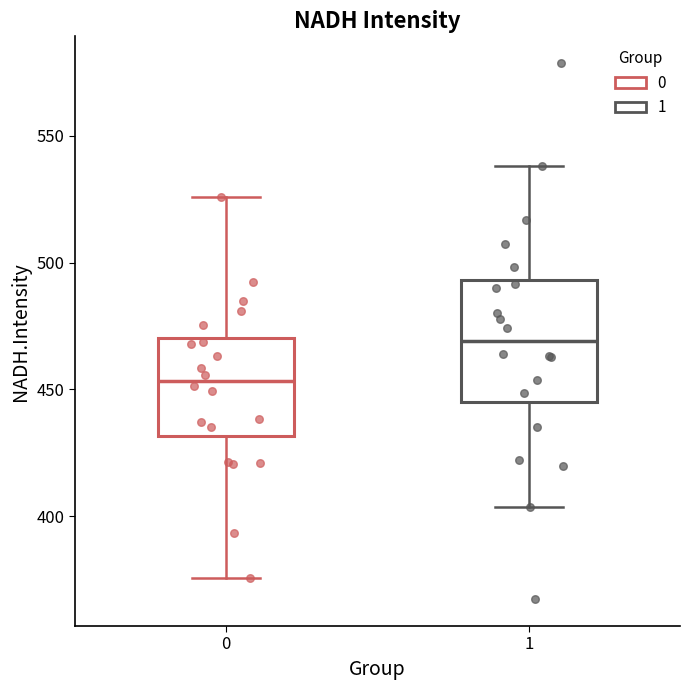

Where does the upper whisker of the box at x = 0 end on the y-axis? The values are not printed on the chart, so give them approximately, as read against the axis.

525